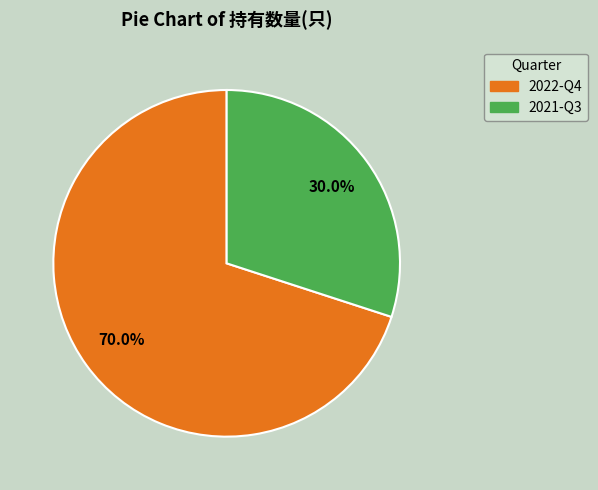

What is the ratio of the value at 2021-Q3 to the value at 2022-Q4?

0.4